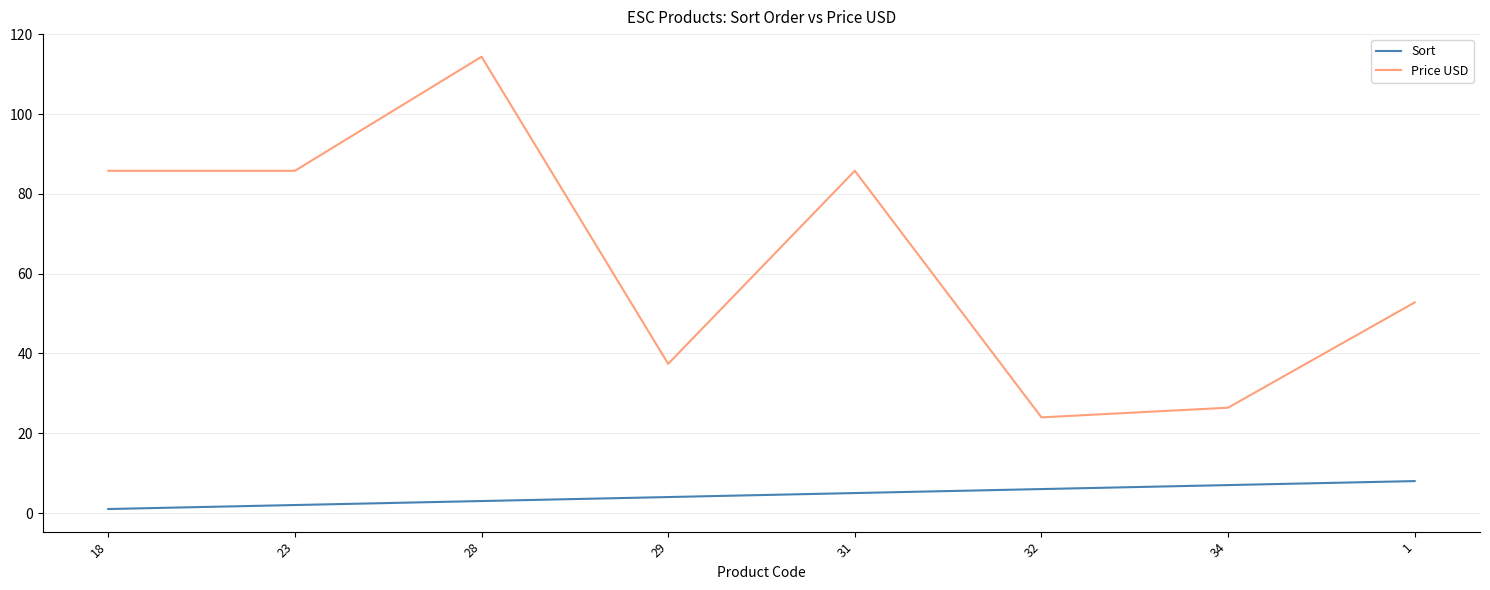

True or false: Price USD and Sort cross at least once.

False